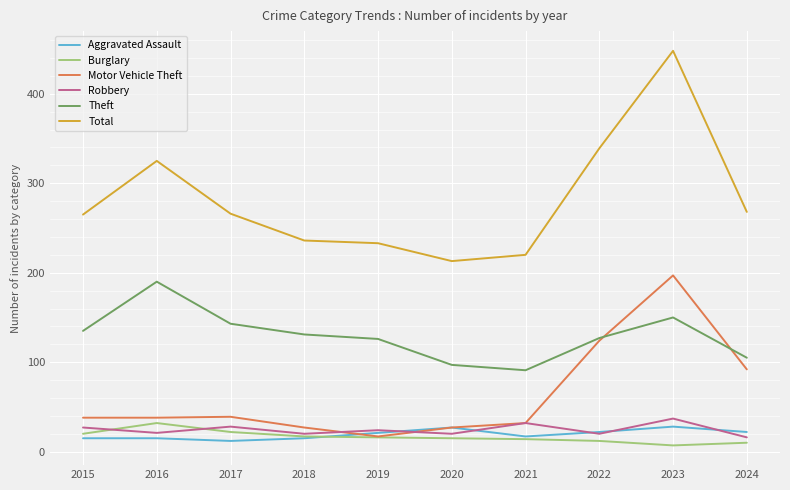

What is the spread (max minus min) of values at 2020?

198